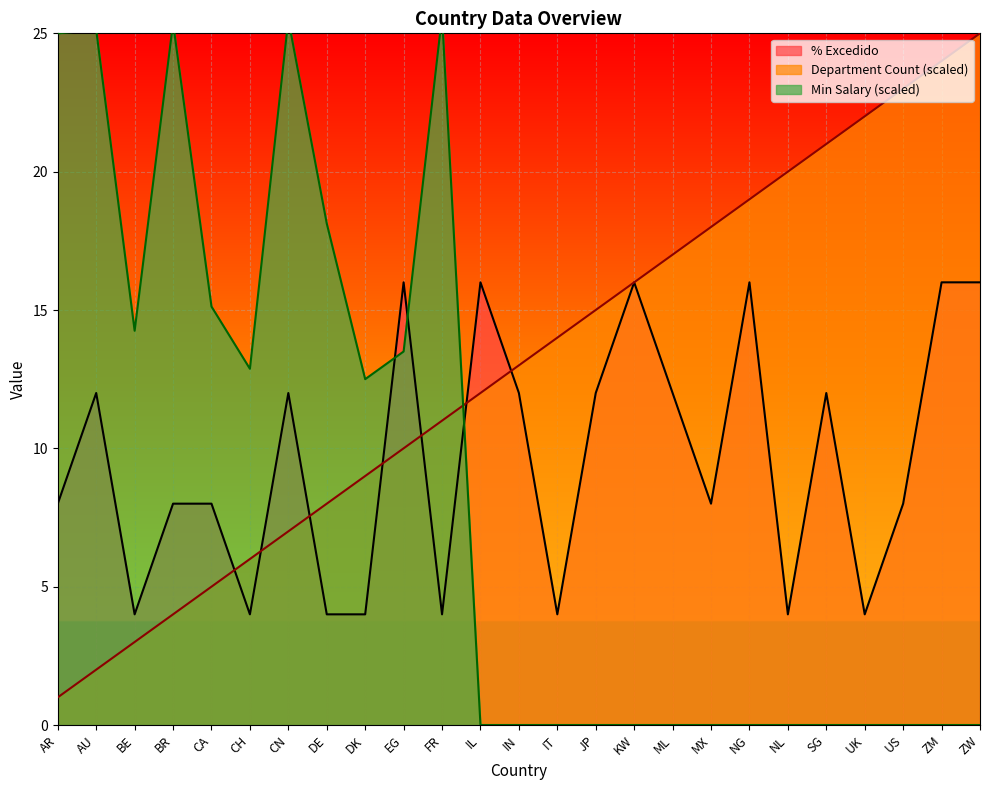

What is the difference between the maximum and minimum values in the Min Salary series?

25.6